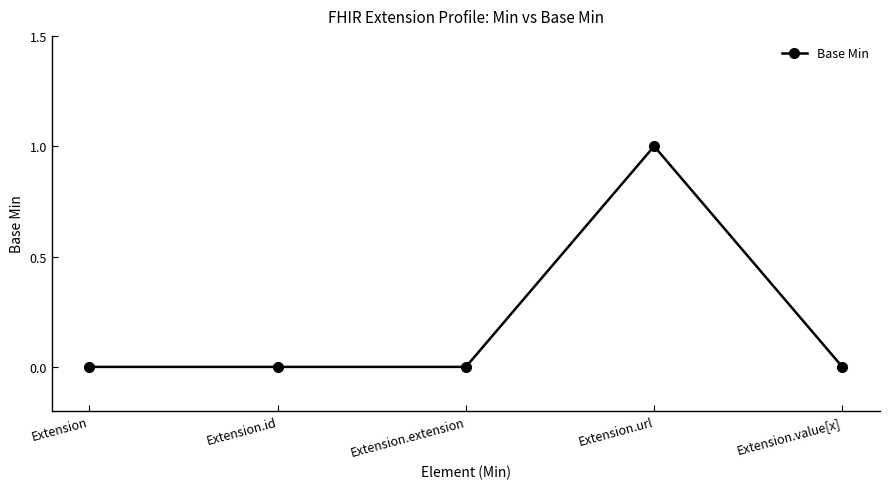

What is the greatest value displayed?

1